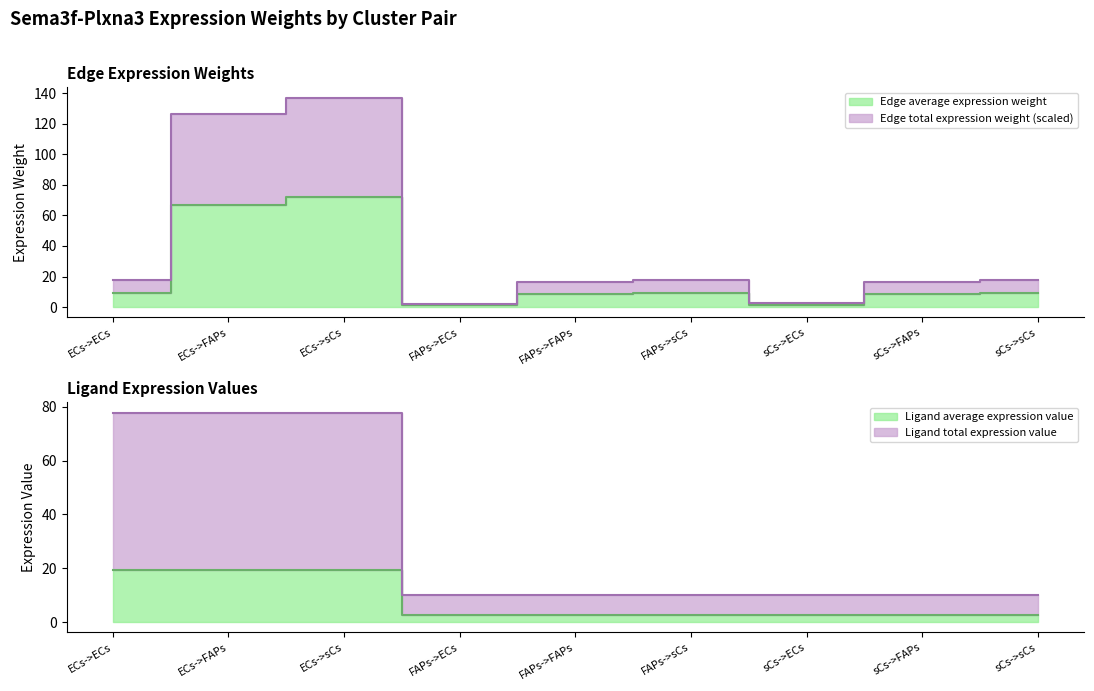

What is the label of the 9th point from the right?

ECs->ECs